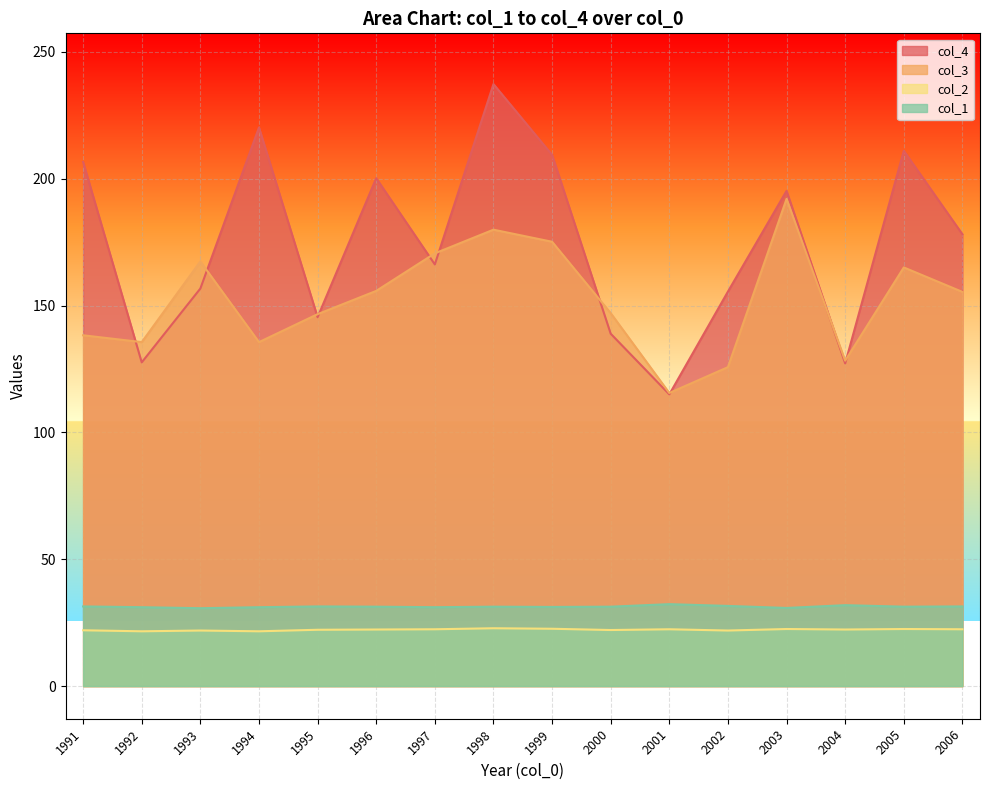

What is the sum of the col_1 values at 2000 and 2001?

63.6